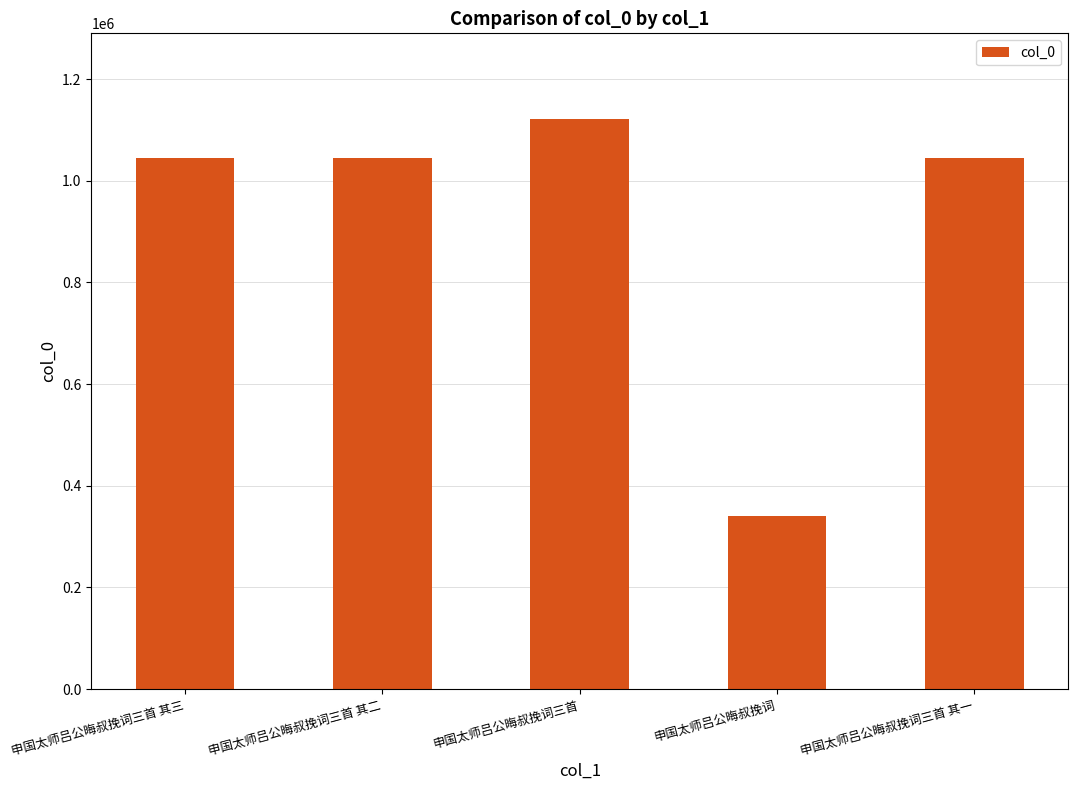

What is the difference between the second highest and minimum values?

704637